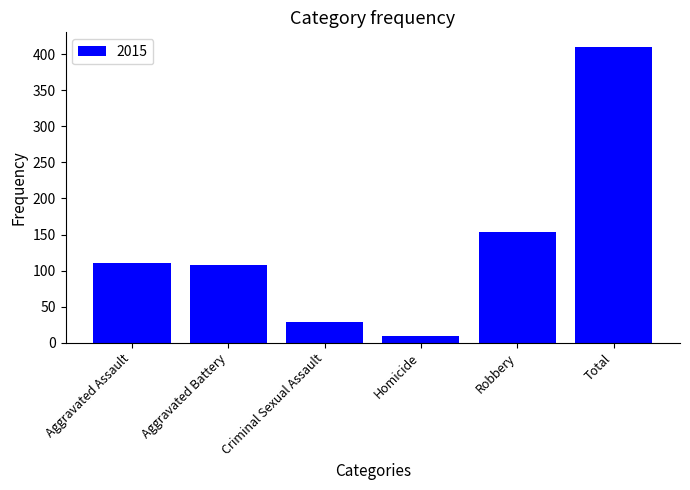

The chart shows a value of 154 at Robbery. True or false?

True